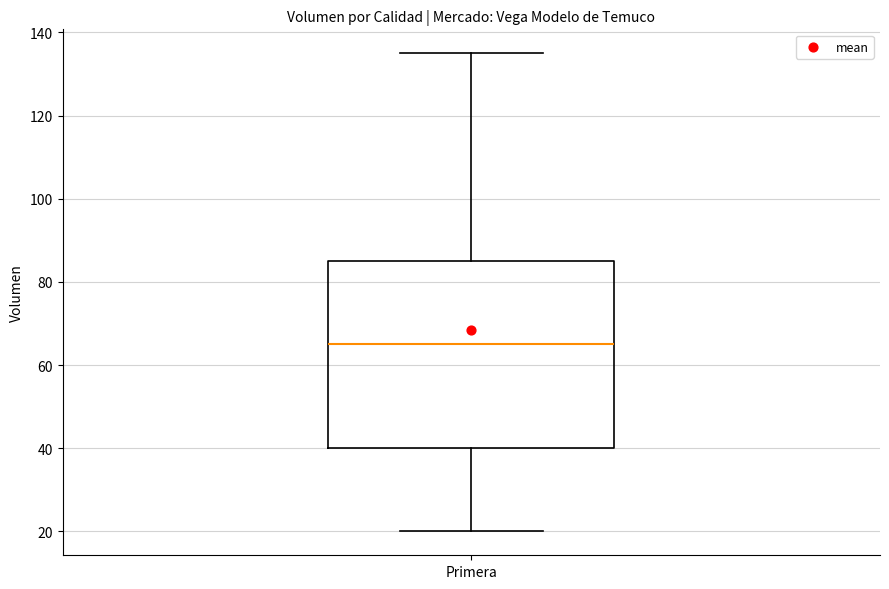

Transcribe this box plot: give where the median line is, the range the box spans, and where the two whiskers end, as read against the y-axis. The values are not printed on the chart, so give them approximately, as read against the axis.

median 66, box 40 to 86, whiskers 20 to 136